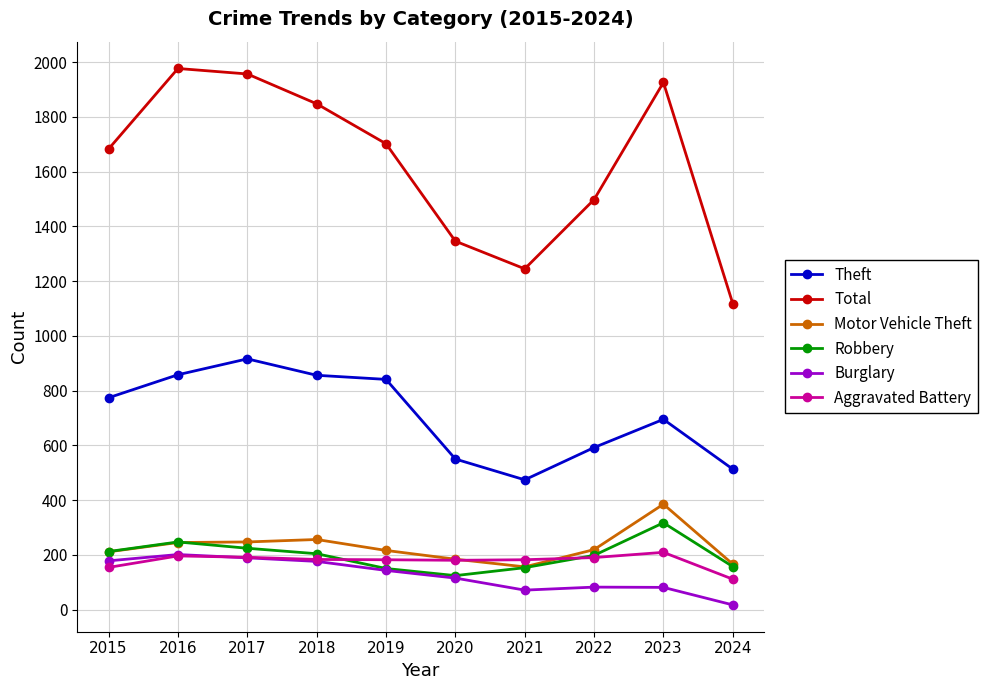

What are all the series names shown in the legend?

Theft, Total, Motor Vehicle Theft, Robbery, Burglary, Aggravated Battery